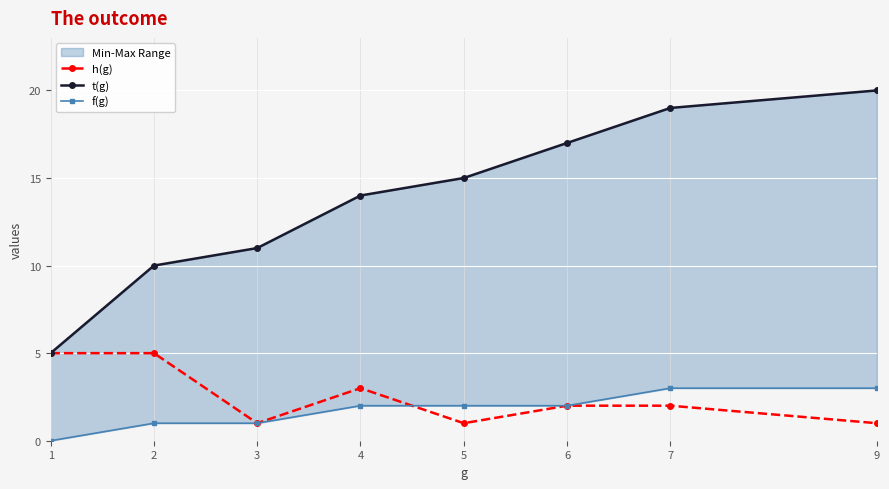

What is the lowest value of the t(g) series?

5